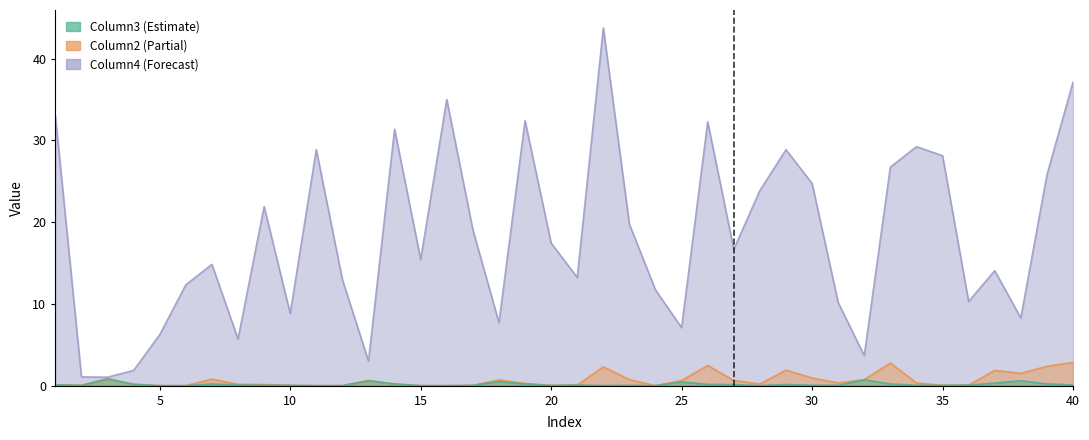

What is the value of the Column3 point at the 13th from the left?

0.6